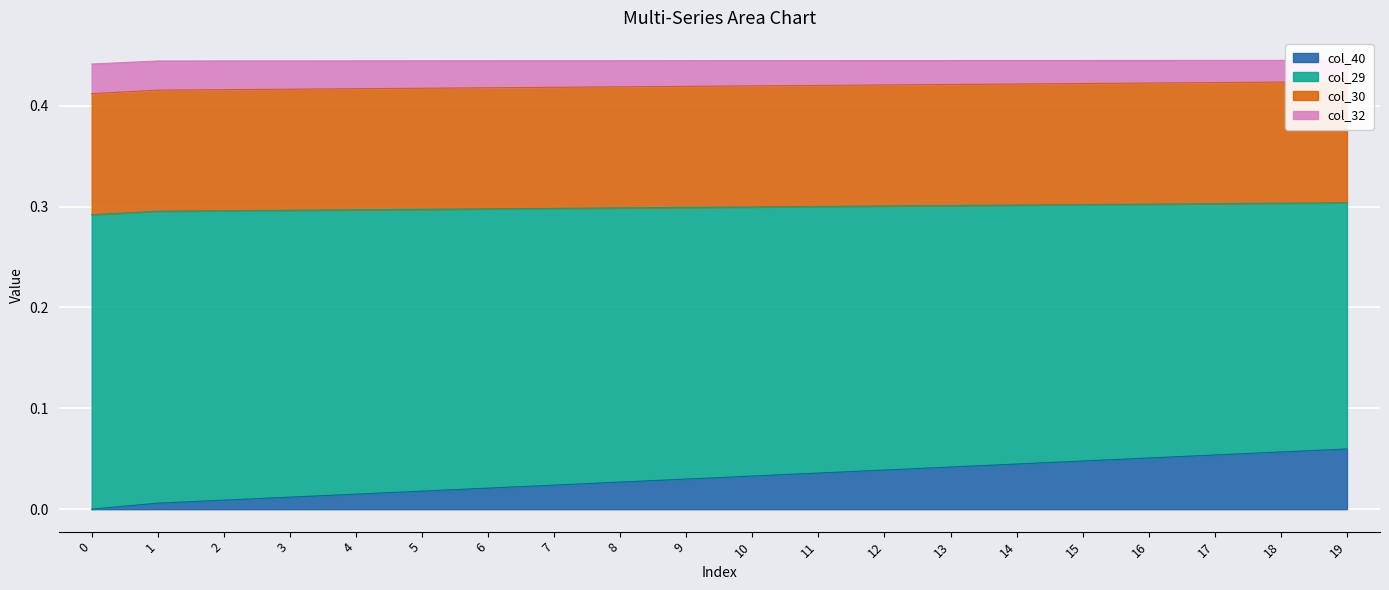

What is the sum of all col_30 values?

2.4